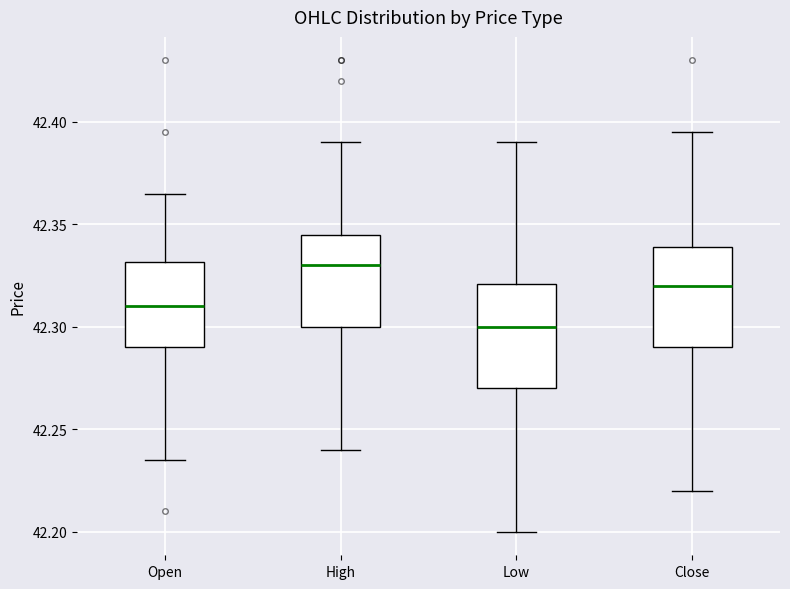

Where does the lower whisker of the box for High end on the y-axis? The values are not printed on the chart, so give them approximately, as read against the axis.

42.240